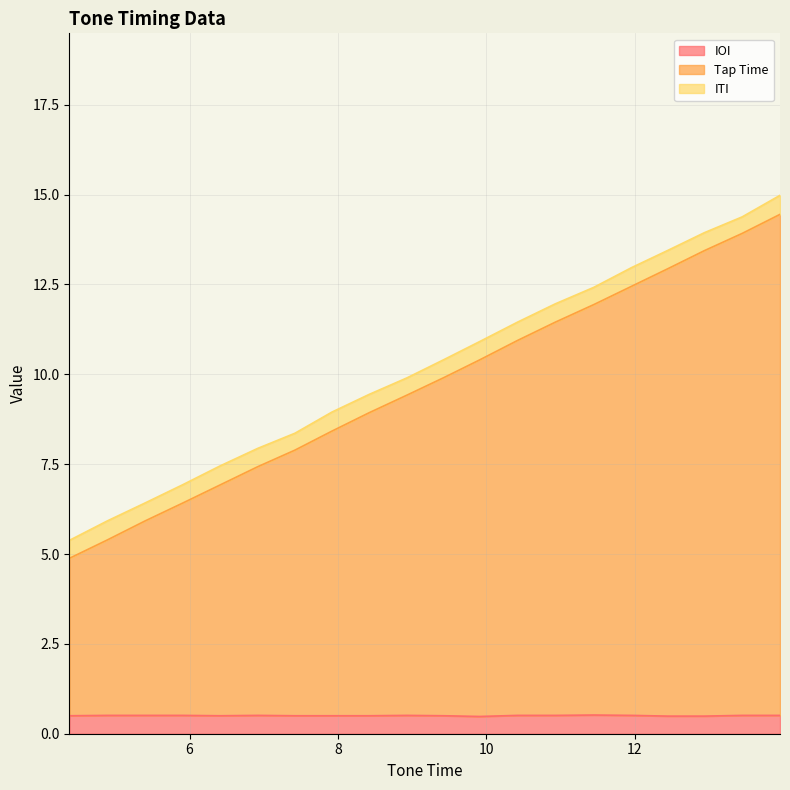

Read the IOI value at 6.41.

0.5